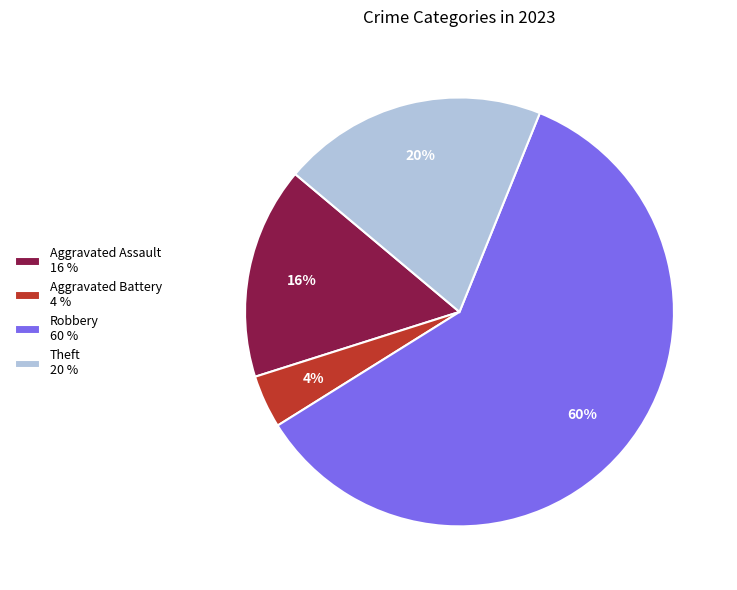

To the nearest percent, what is the difference between the largest and smallest slice percentages?

56%